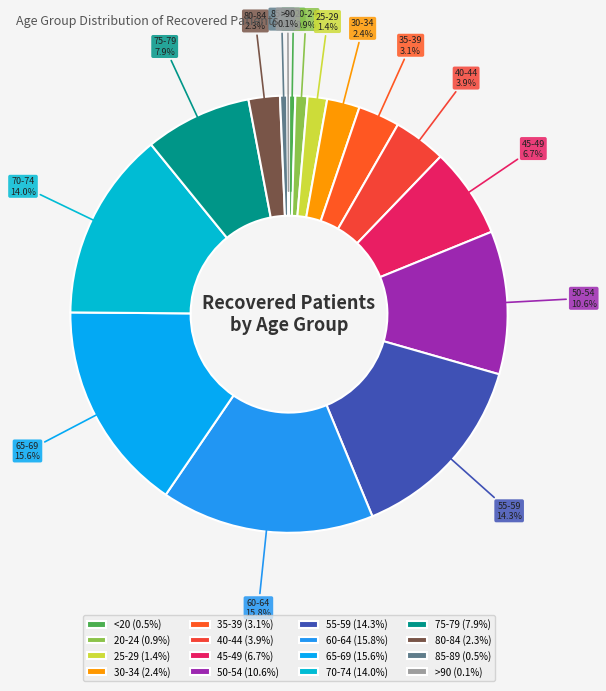

To the nearest percent, what portion does 25-29 represent?

1%